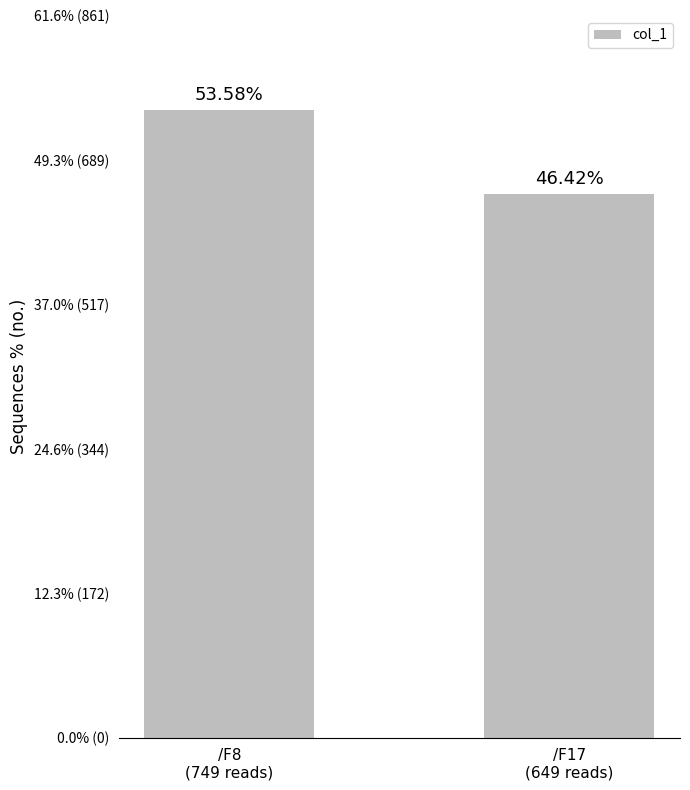

Does the chart contain any negative values?

No